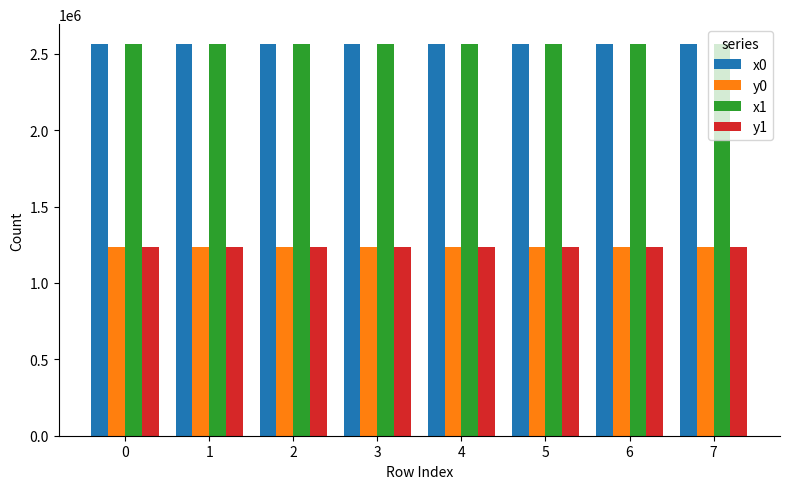

Is the value of y1 at 0 greater than the value of x0 at 5?

No